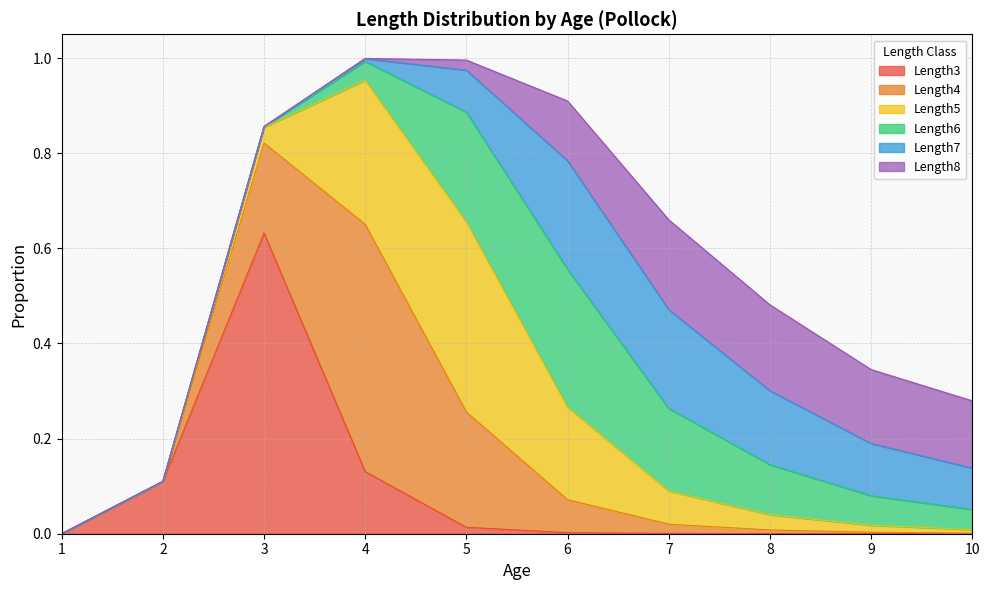

How many lines are shown in the chart?

6